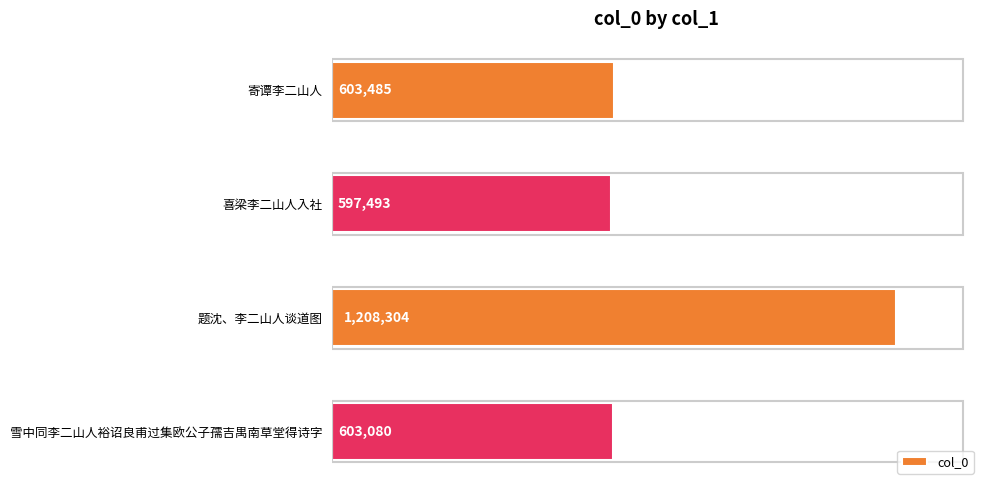

Are the bars horizontal?

Yes